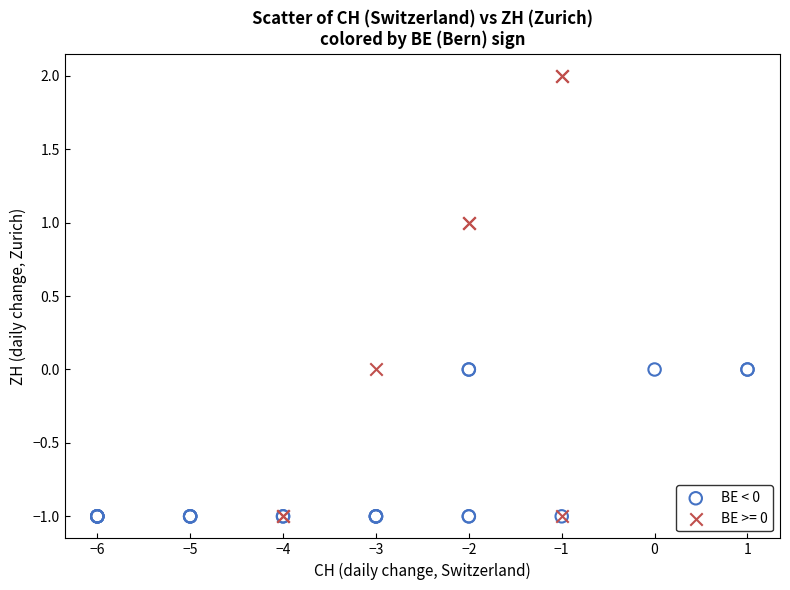

Which series contains the highest Y value?

BE >= 0